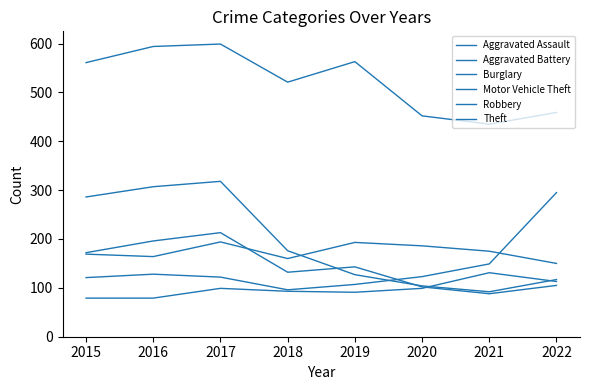

At which category is the sum across all series the highest?

2017